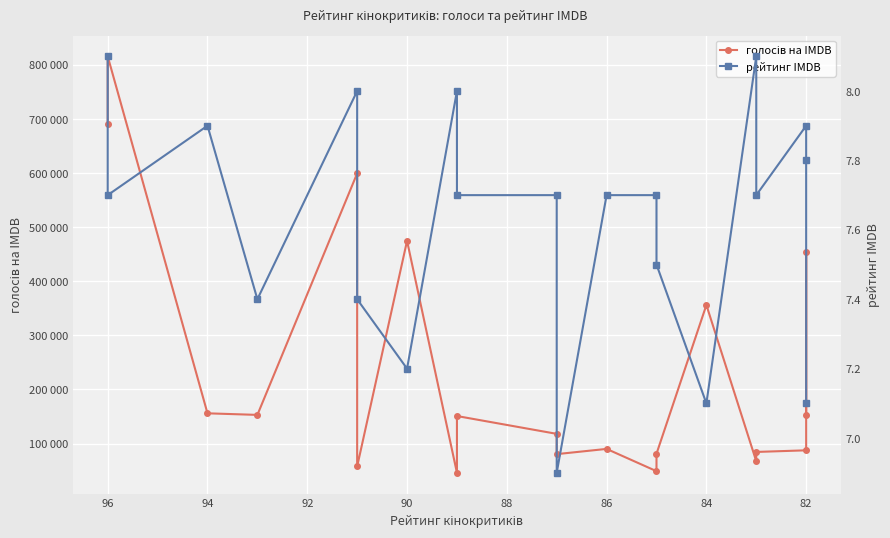

In голосів на IMDB, how many points are higher than both neighbors (excluding endpoints)?

7